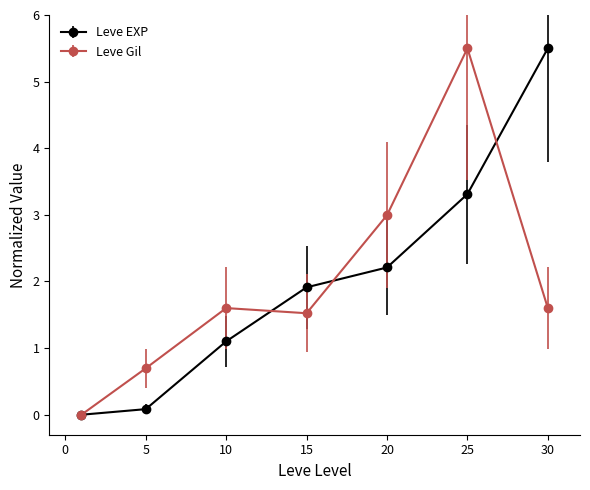

True or false: Leve Gil has more than 2 points higher than both neighbors.

False